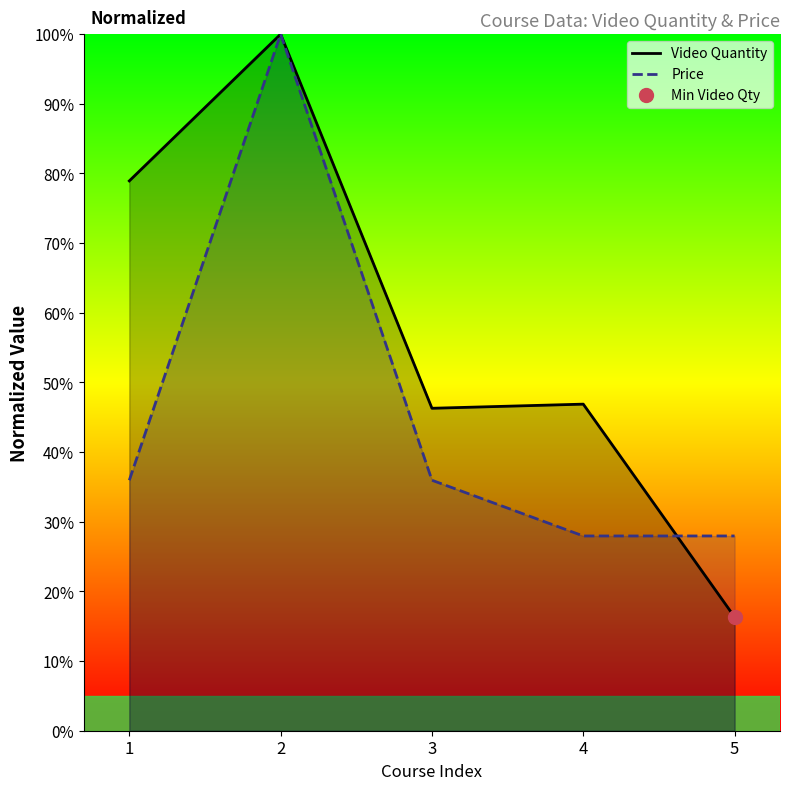

Which series has the largest total across all categories?

Video Quantity